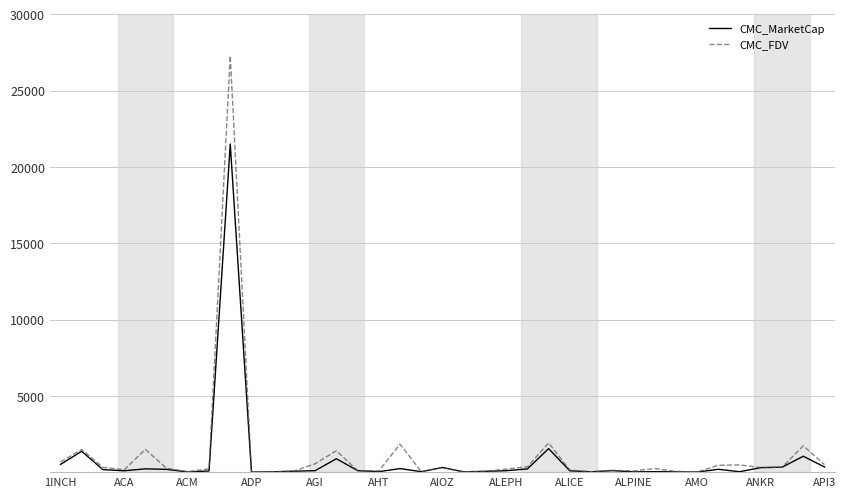

What is the greatest value displayed?

27279.4